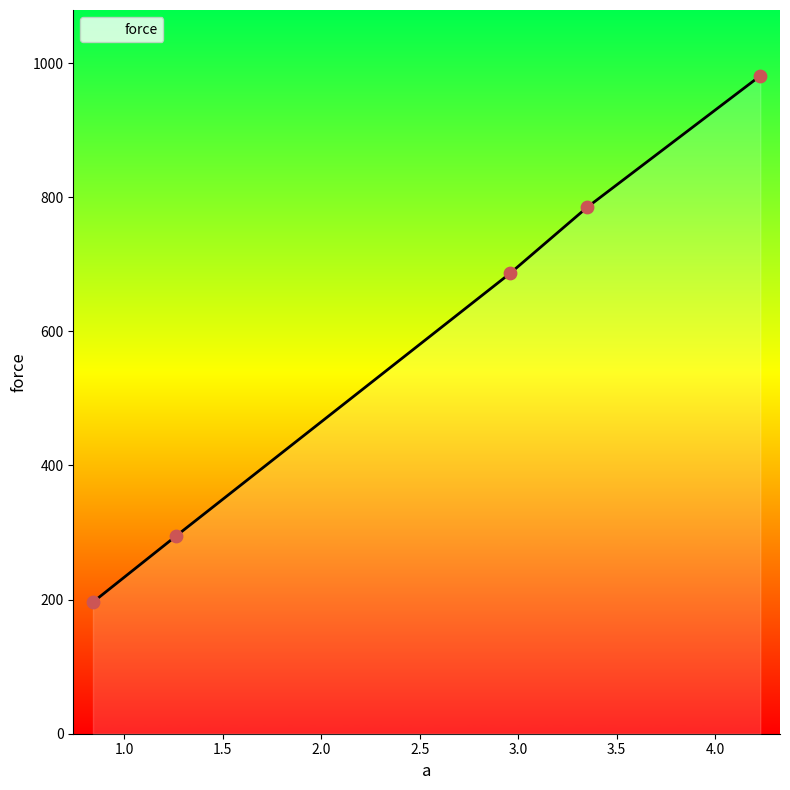

What is the maximum value shown in the chart?

981.0